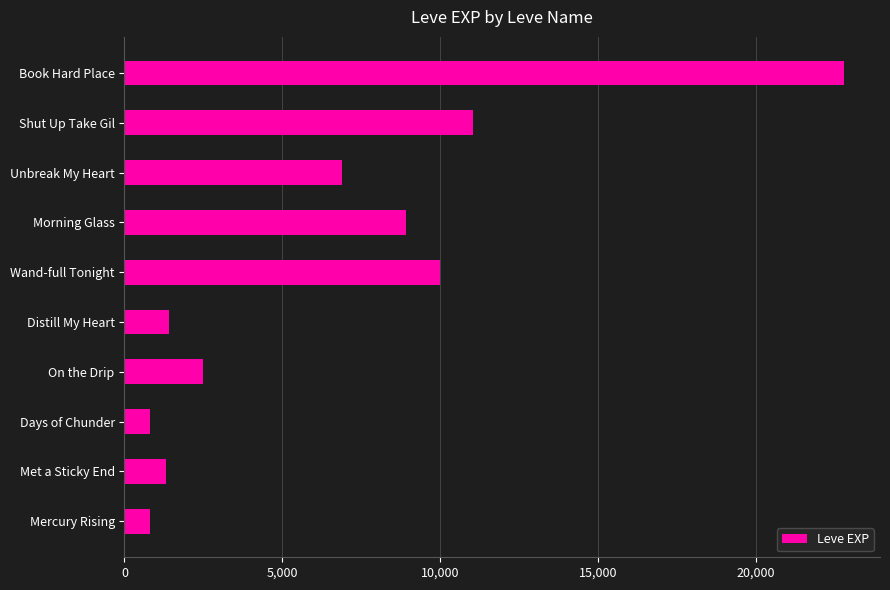

What is the greatest value displayed?

22790